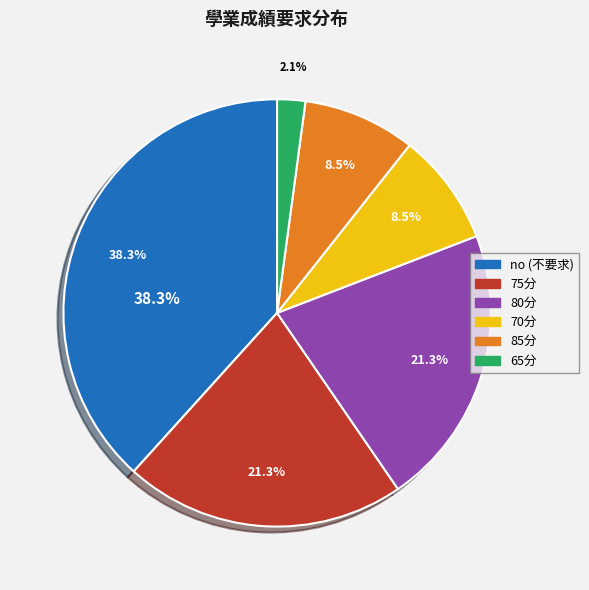

How many slices are in this pie chart?

6